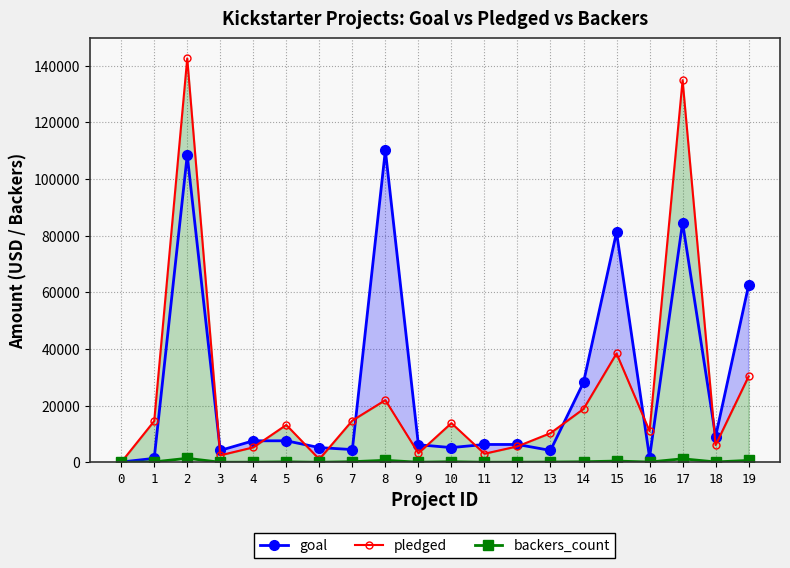

True or false: backers_count and pledged cross at least once.

False